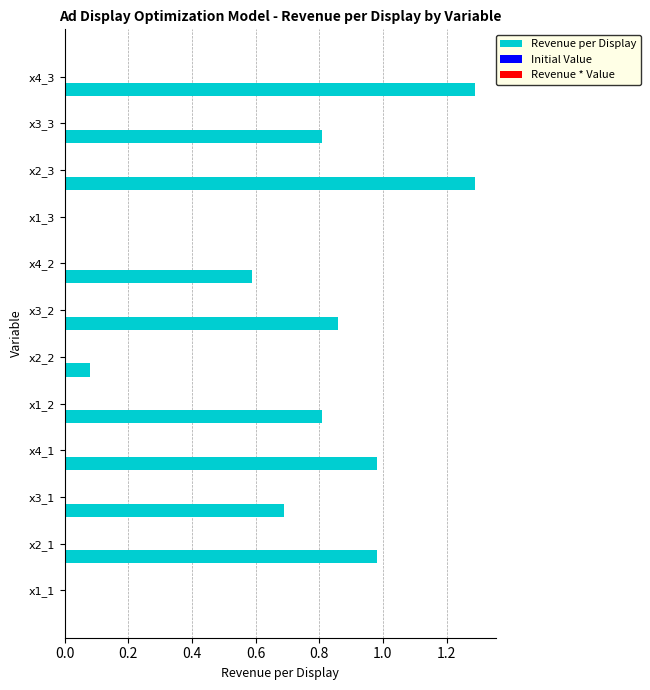

What is the greatest value displayed?

1.3